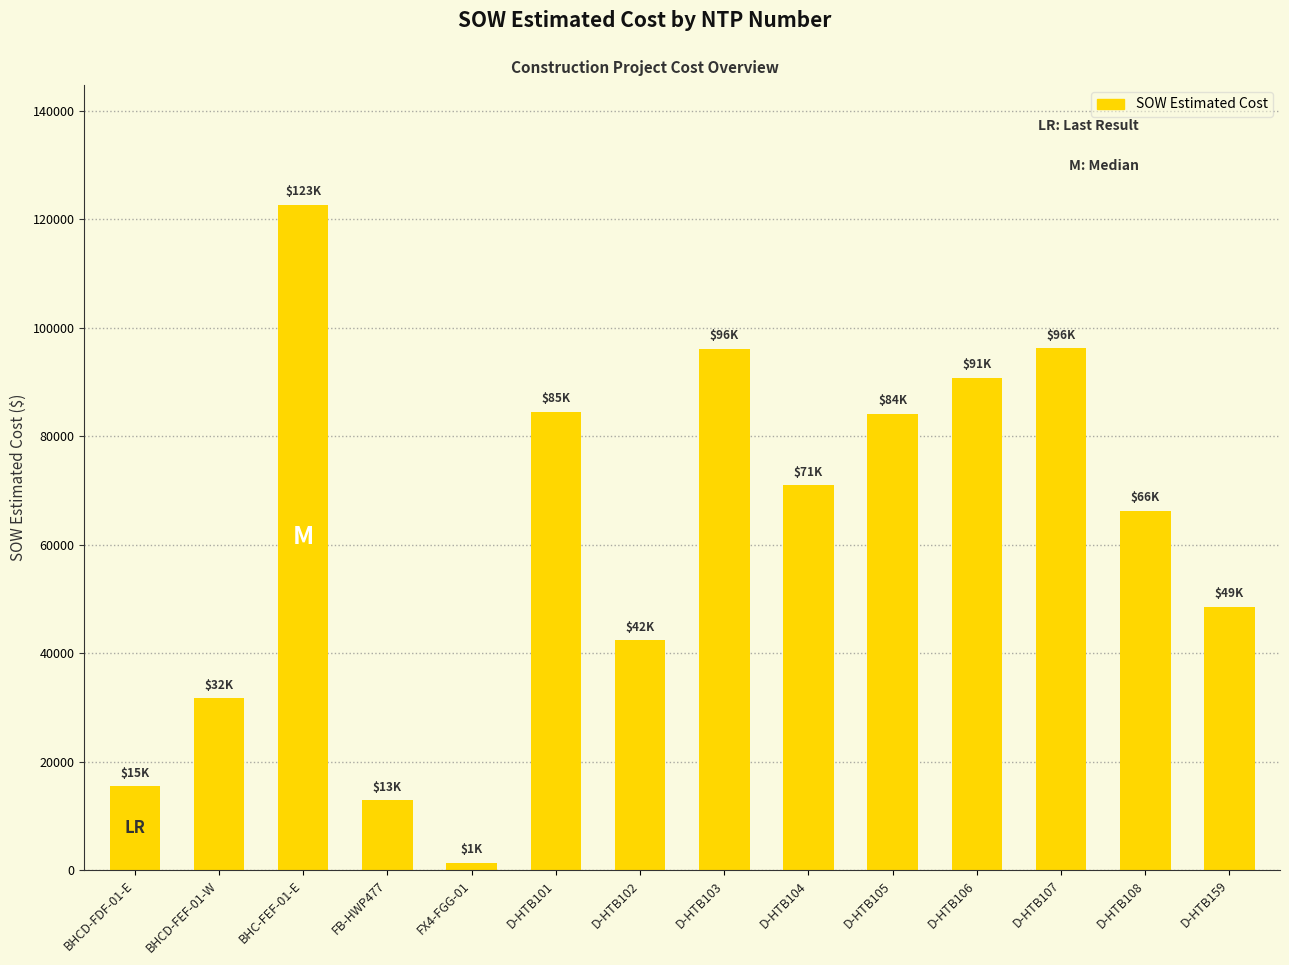

What is the sum of all values?

864298.3